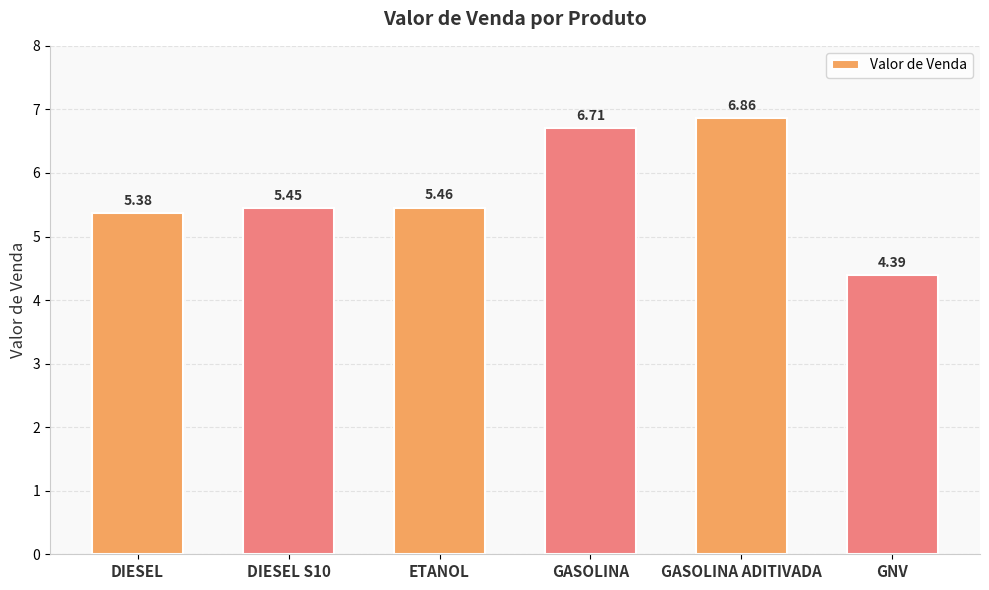

How many values are between 5 and 6?

3